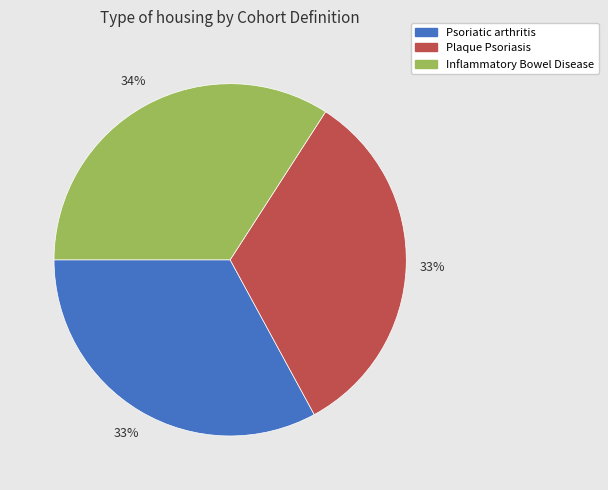

Count the number of slices in the pie.

3